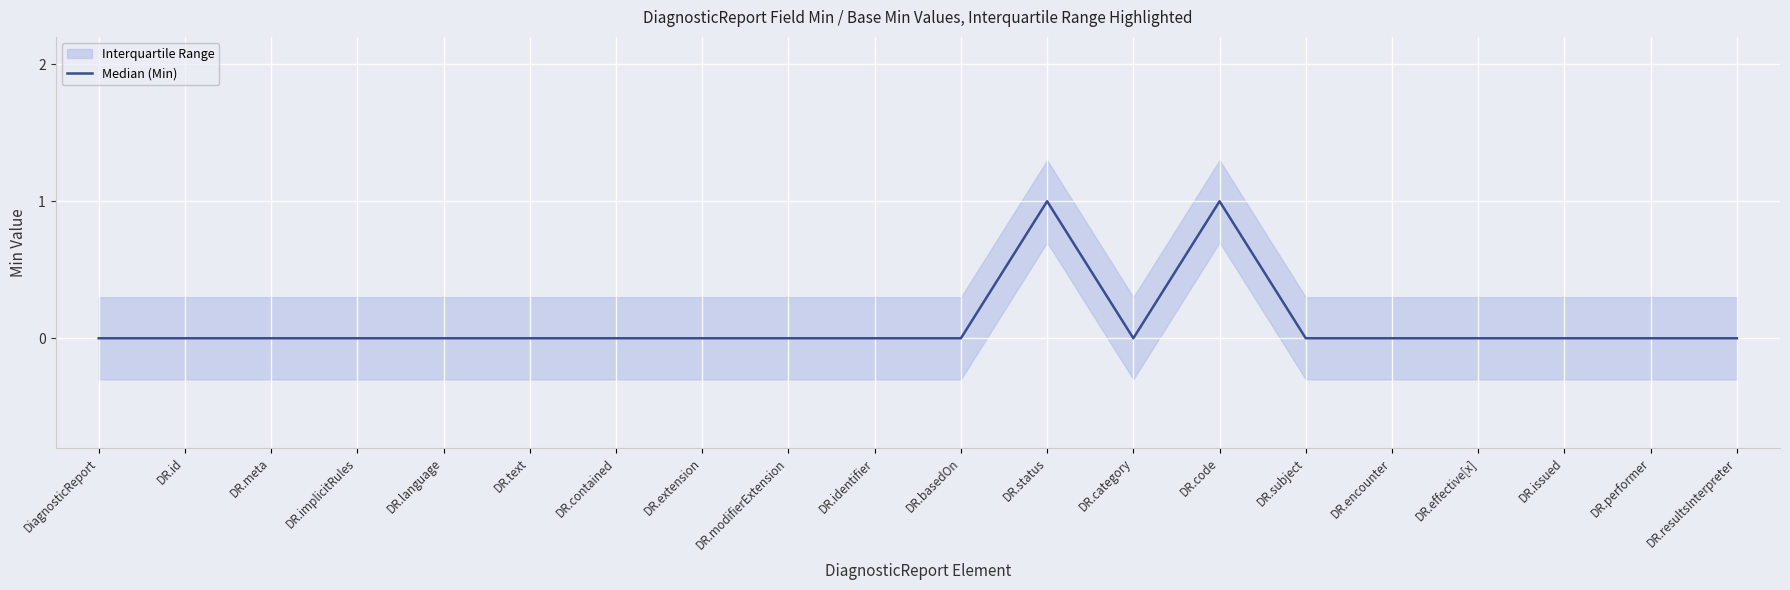

What is the label of the 16th point from the right?

DR.language